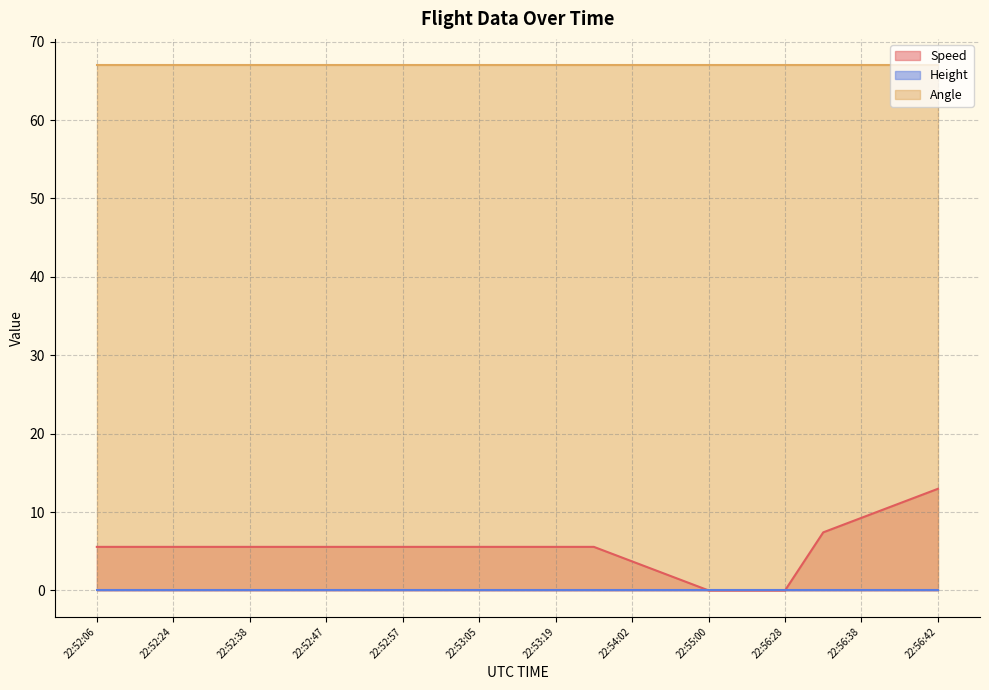

True or false: Height and Angle cross at least once.

False